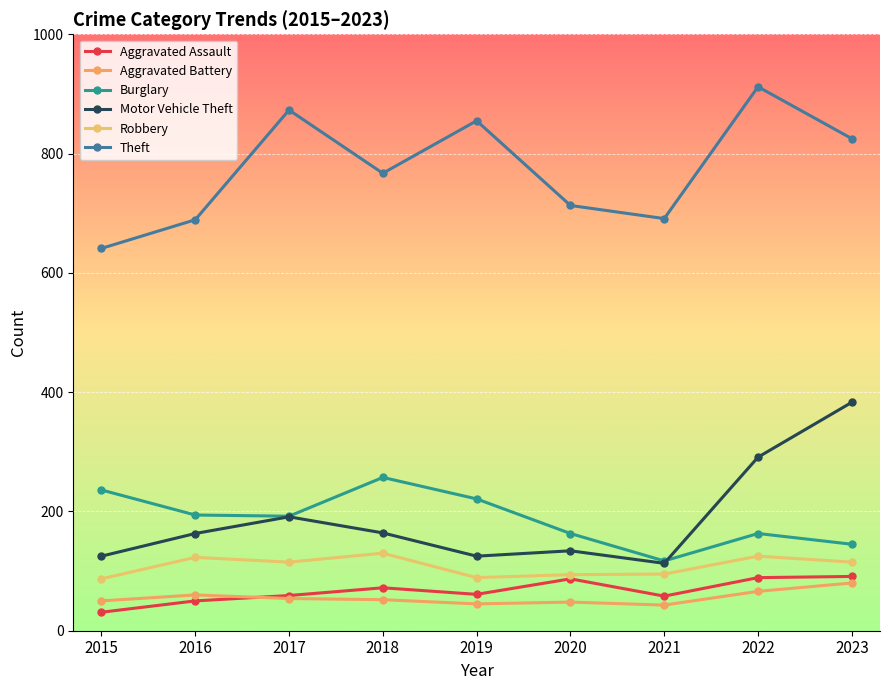

Rank the series at 2018 from lowest to highest value.

Aggravated Battery, Aggravated Assault, Robbery, Motor Vehicle Theft, Burglary, Theft